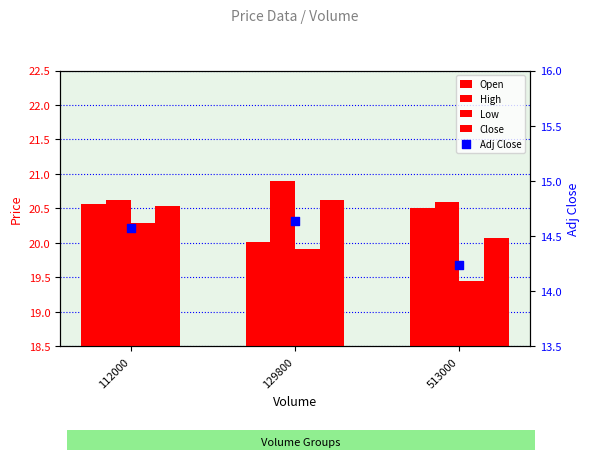

Which series contains the lowest Y value?

Adj Close